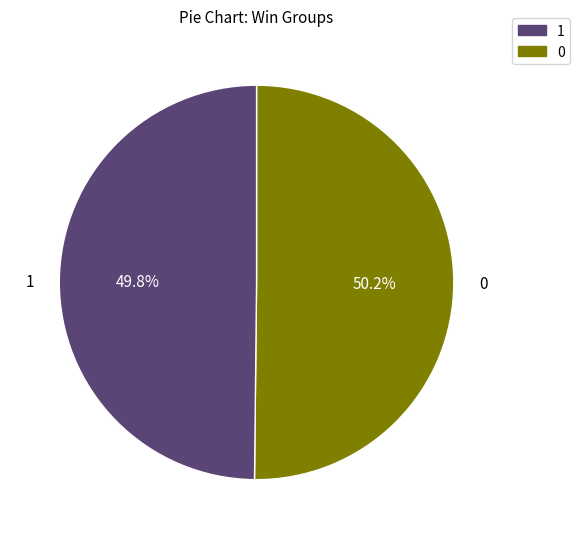

Approximately how many times larger is the value at 1 compared to 0?

1.0